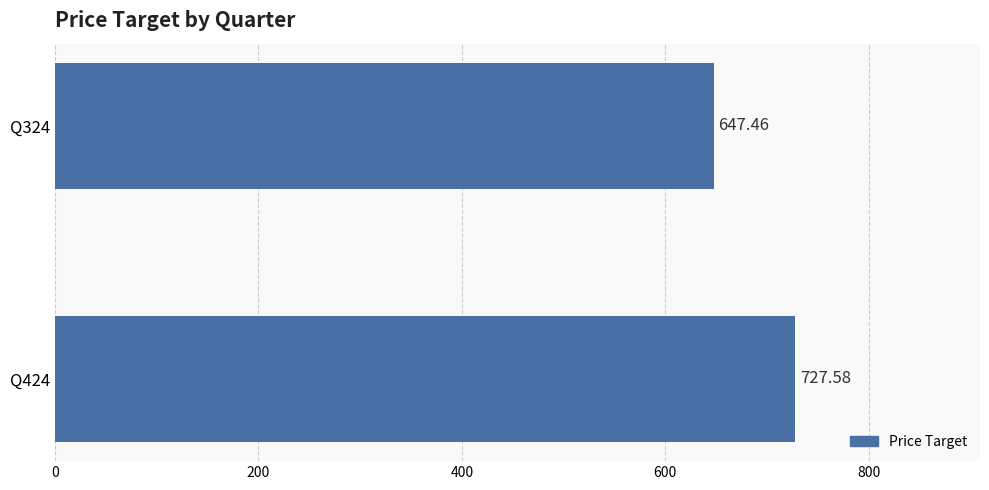

What is the difference between the maximum and minimum values?

80.1